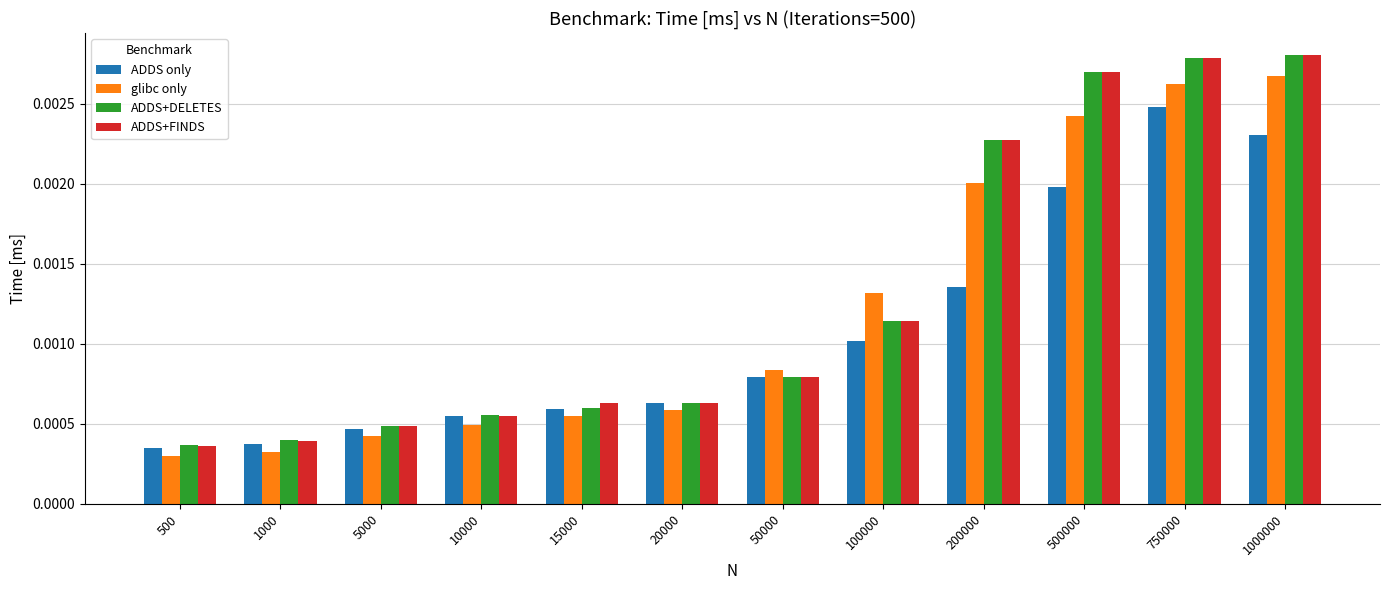

Which series has the widest spread of values?

ADDS+FINDS